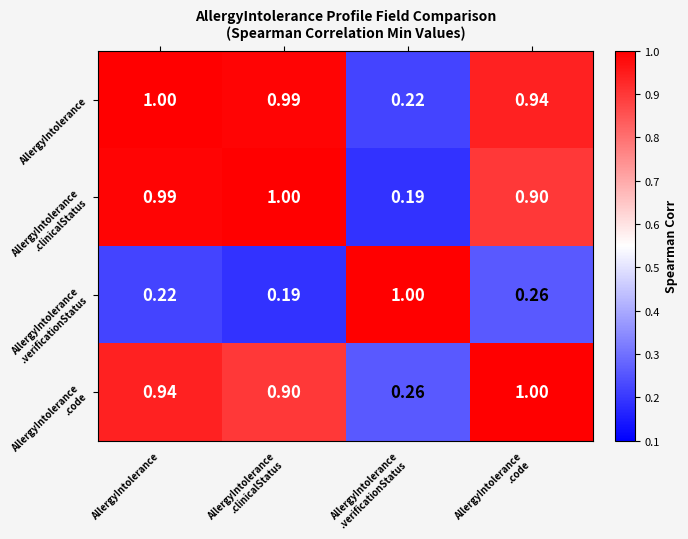

At which category is the sum across all series the highest?

AllergyIntolerance